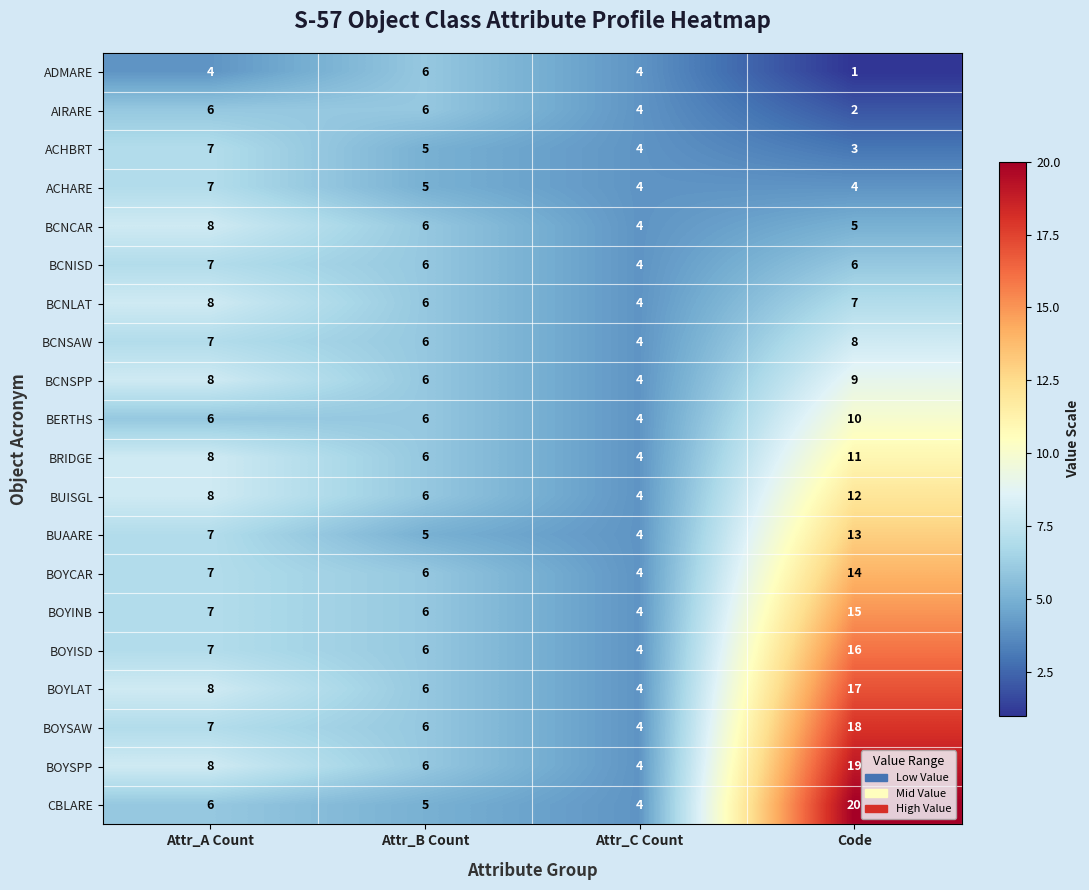

Which series has the widest spread of values?

CBLARE